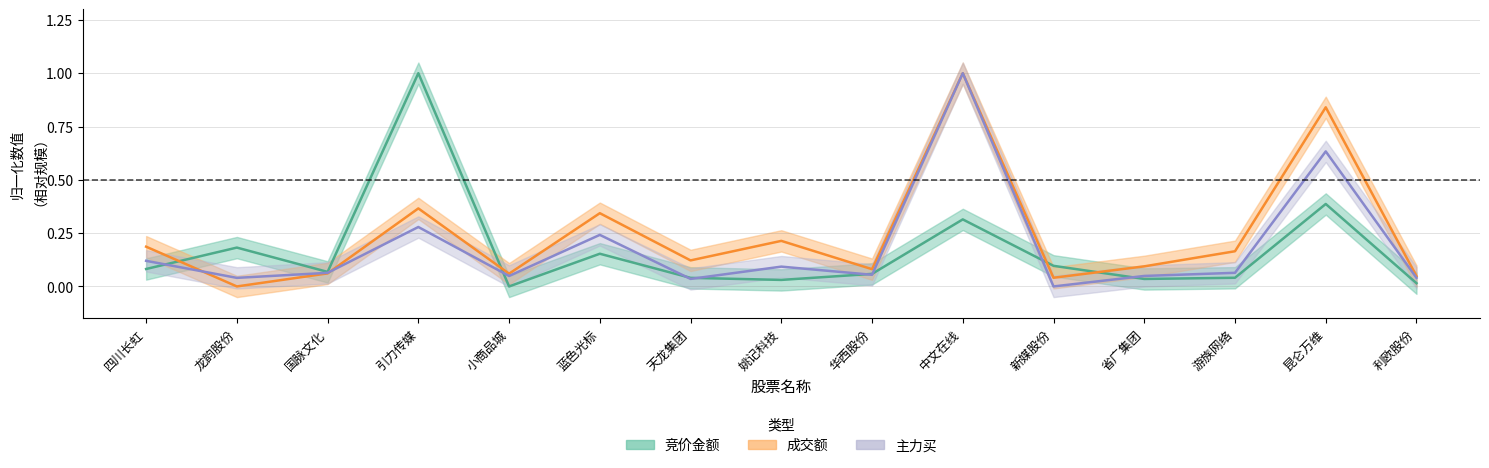

Which category has the highest value in the 成交额 series?

中文在线